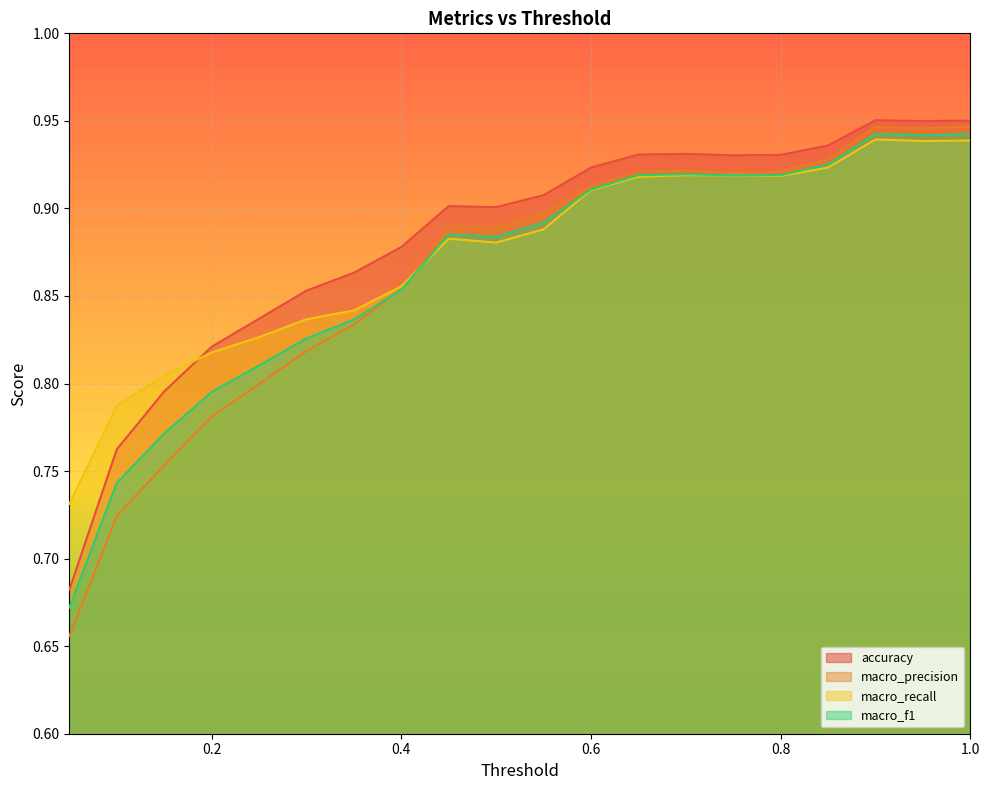

Which series has the largest total across all categories?

accuracy